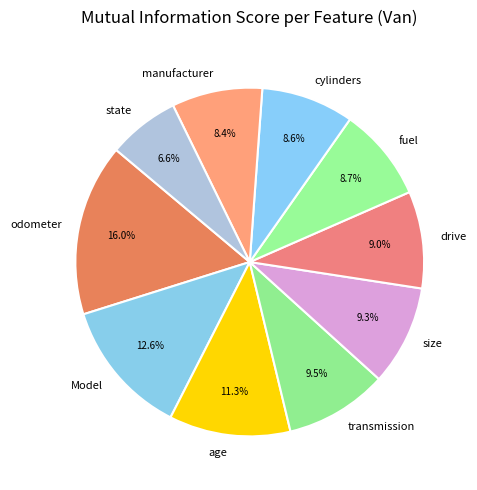

To the nearest percent, what is the average slice percentage?

10%